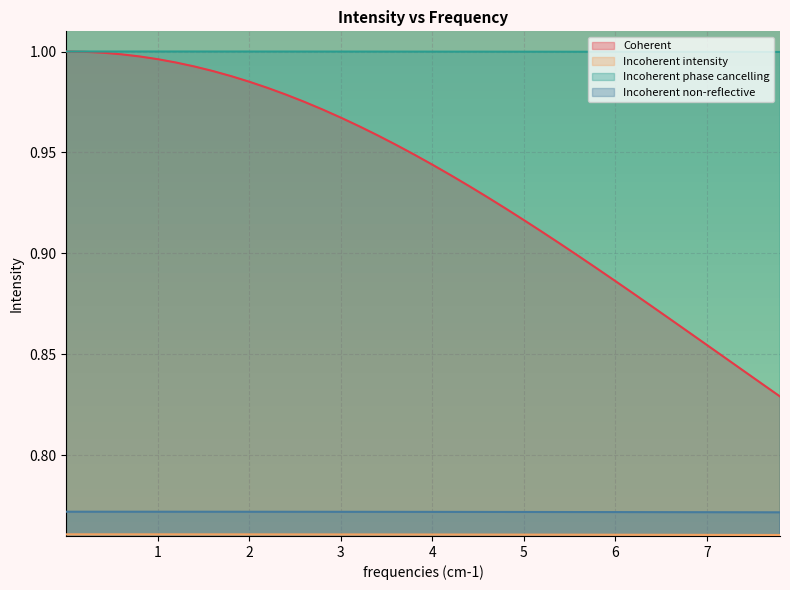

Which series has the largest total across all categories?

Incoherent phase cancelling